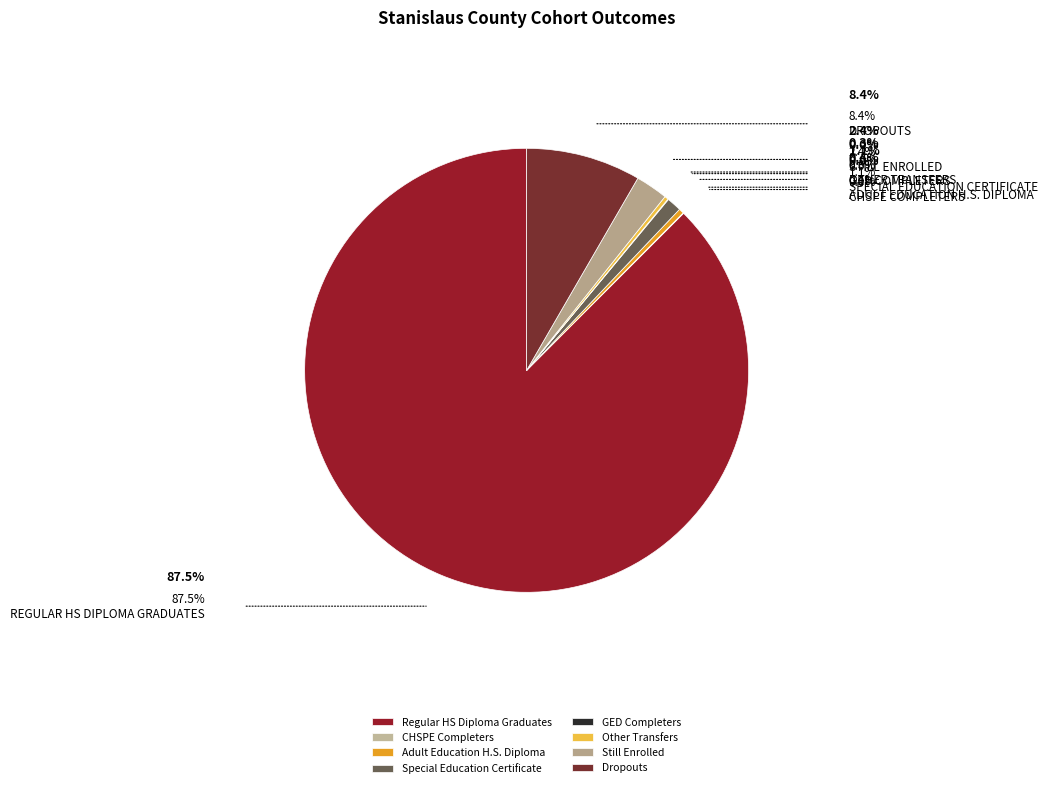

What portion of the pie excludes Adult Education H.S. Diploma?

99.6%